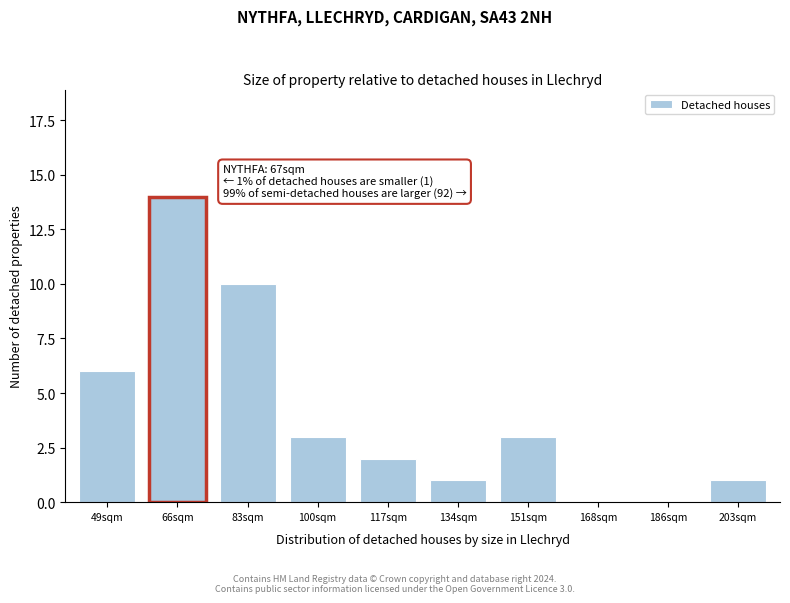

Reading left to right, transcribe all the data shown in this chart.

49sqm=6	66sqm=14	83sqm=10	100sqm=3	117sqm=2	134sqm=1	151sqm=3	168sqm=0	186sqm=0	203sqm=1